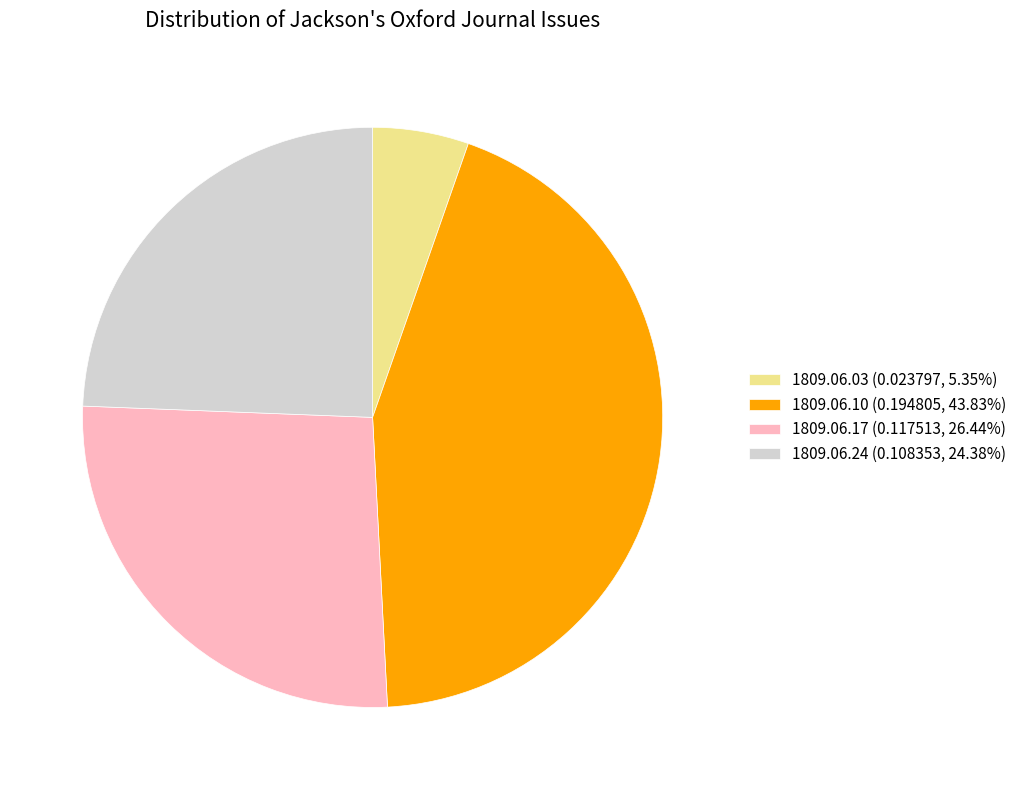

Does 1809.06.24 (0.108353, 24.38%) represent more than half of the total?

No